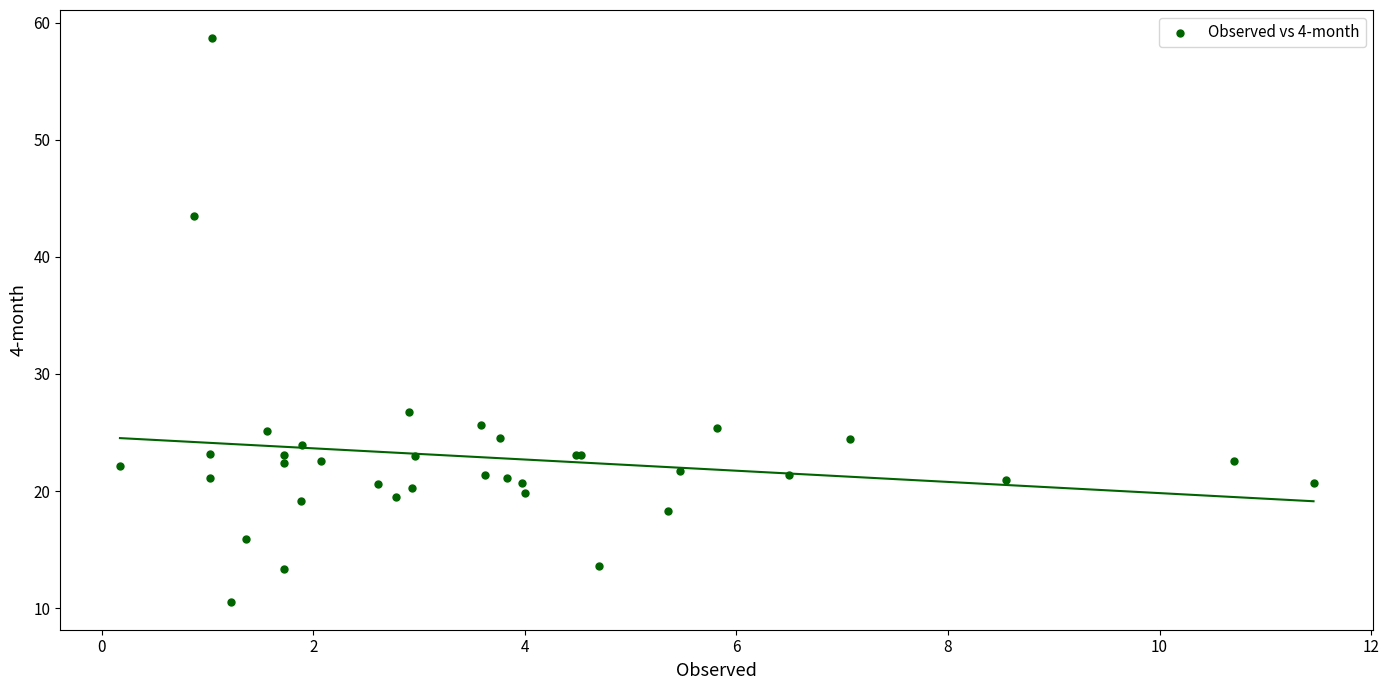

What Y value in the scatter plot is closest to 34?

26.8